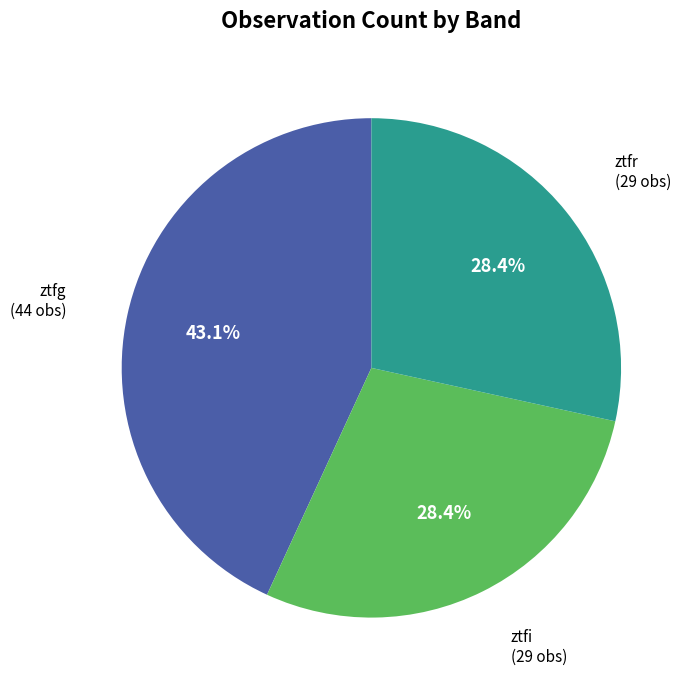

Count the number of slices in the pie.

3